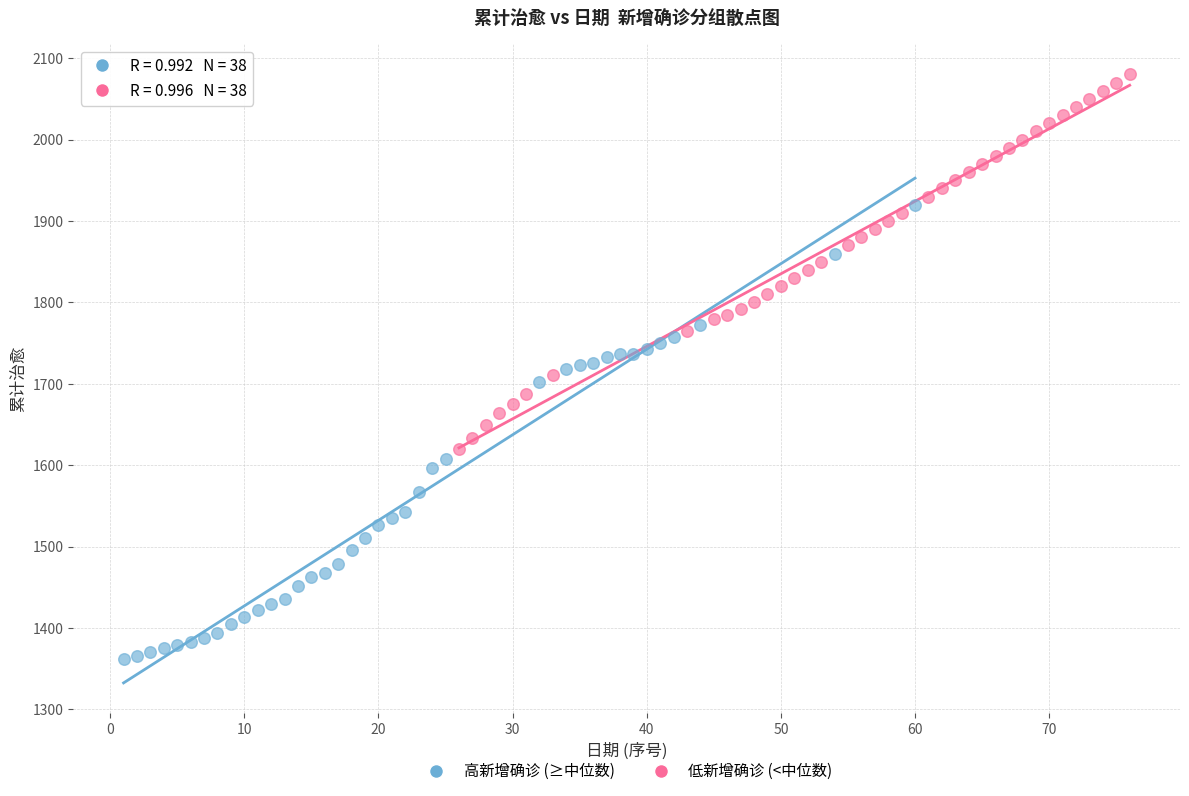

Which series has the widest spread of Y values?

高新增确诊 (≥中位数)